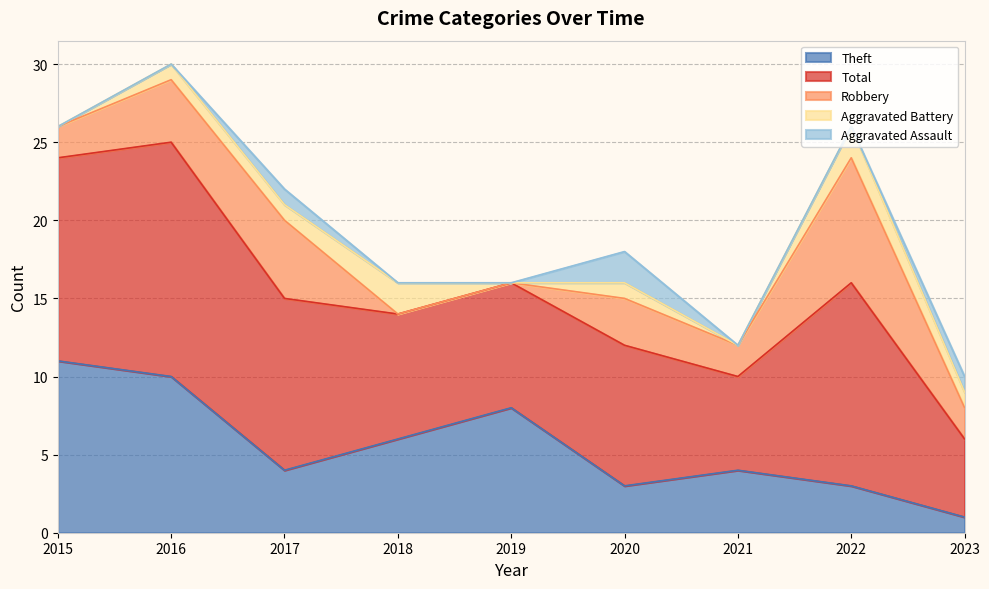

How many lines are shown in the chart?

5